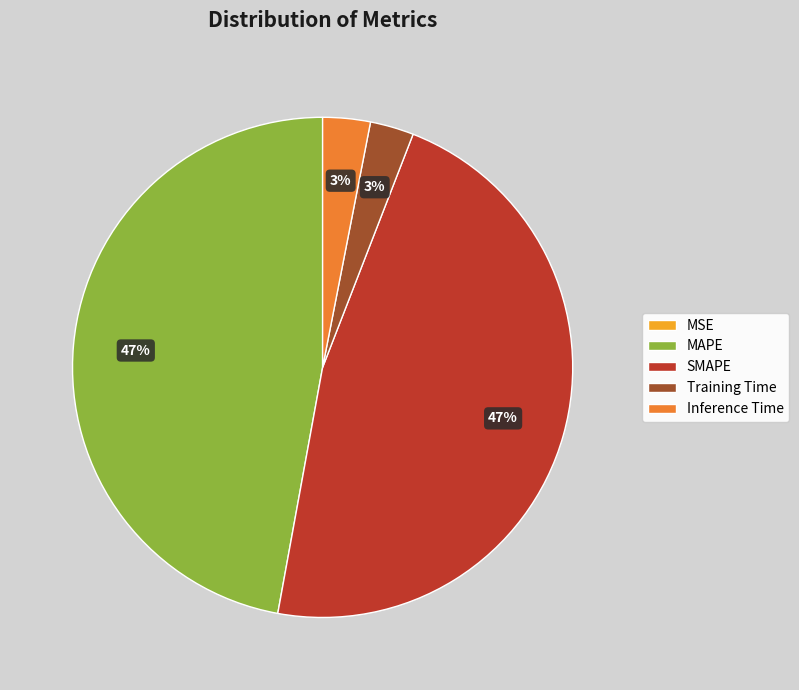

Is there any slice that represents more than half of the pie?

No